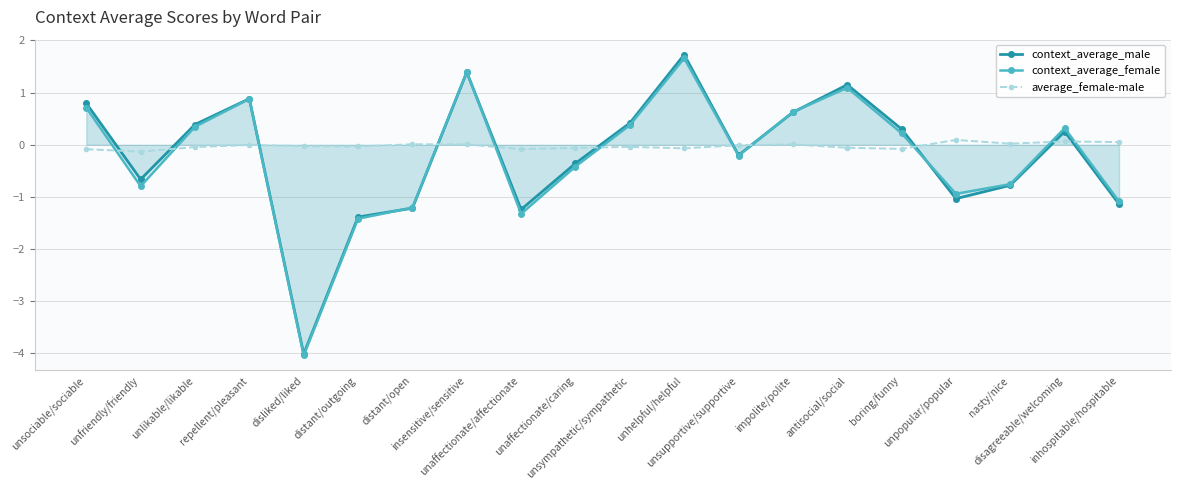

Reading left to right, list all the values displayed in this chart.

context_average_male: unsociable/sociable=0.8	unfriendly/friendly=-0.7	unlikable/likable=0.4	repellent/pleasant=0.9	disliked/liked=-4.0	distant/outgoing=-1.4	distant/open=-1.2	insensitive/sensitive=1.4	unaffectionate/affectionate=-1.2	unaffectionate/caring=-0.4	unsympathetic/sympathetic=0.4	unhelpful/helpful=1.7	unsupportive/supportive=-0.2	impolite/polite=0.6	antisocial/social=1.2	boring/funny=0.3	unpopular/popular=-1.0	nasty/nice=-0.8	disagreeable/welcoming=0.3	inhospitable/hospitable=-1.1
context_average_female: unsociable/sociable=0.7	unfriendly/friendly=-0.8	unlikable/likable=0.3	repellent/pleasant=0.9	disliked/liked=-4.0	distant/outgoing=-1.4	distant/open=-1.2	insensitive/sensitive=1.4	unaffectionate/affectionate=-1.3	unaffectionate/caring=-0.4	unsympathetic/sympathetic=0.4	unhelpful/helpful=1.7	unsupportive/supportive=-0.2	impolite/polite=0.6	antisocial/social=1.1	boring/funny=0.2	unpopular/popular=-0.9	nasty/nice=-0.8	disagreeable/welcoming=0.3	inhospitable/hospitable=-1.1
average_female-male: unsociable/sociable=-0.1	unfriendly/friendly=-0.1	unlikable/likable=-0.0	repellent/pleasant=-0.0	disliked/liked=-0.0	distant/outgoing=-0.0	distant/open=0.0	insensitive/sensitive=0.0	unaffectionate/affectionate=-0.1	unaffectionate/caring=-0.1	unsympathetic/sympathetic=-0.0	unhelpful/helpful=-0.1	unsupportive/supportive=-0.0	impolite/polite=0.0	antisocial/social=-0.1	boring/funny=-0.1	unpopular/popular=0.1	nasty/nice=0.0	disagreeable/welcoming=0.1	inhospitable/hospitable=0.1